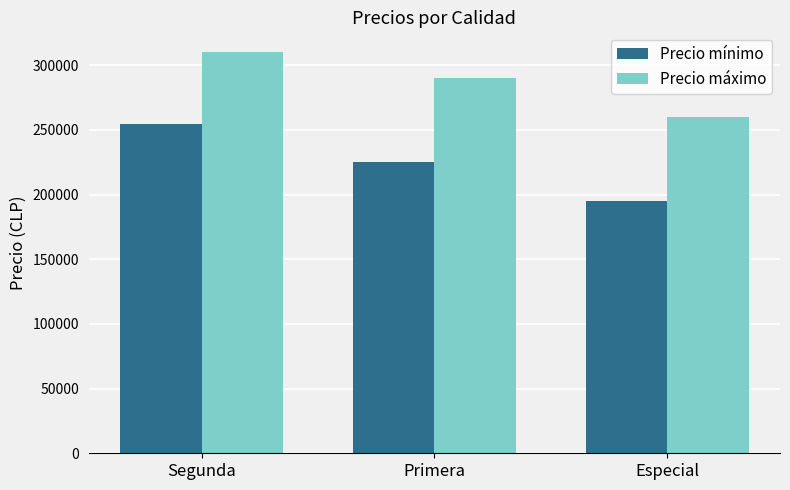

True or false: Precio máximo has a value of 260000 at Especial.

True